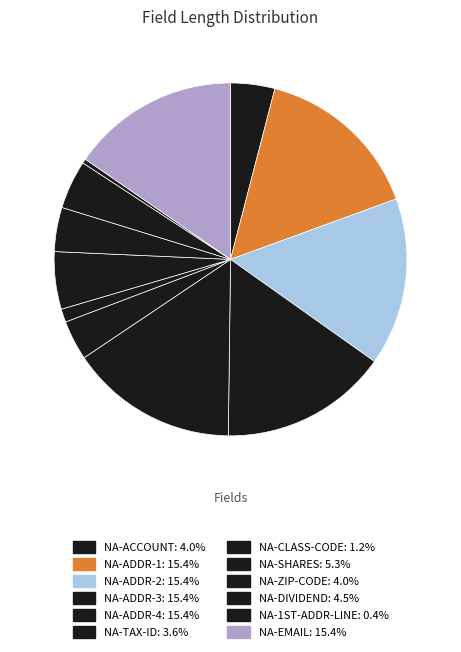

True or false: NA-SHARES accounts for 13% of the total.

False